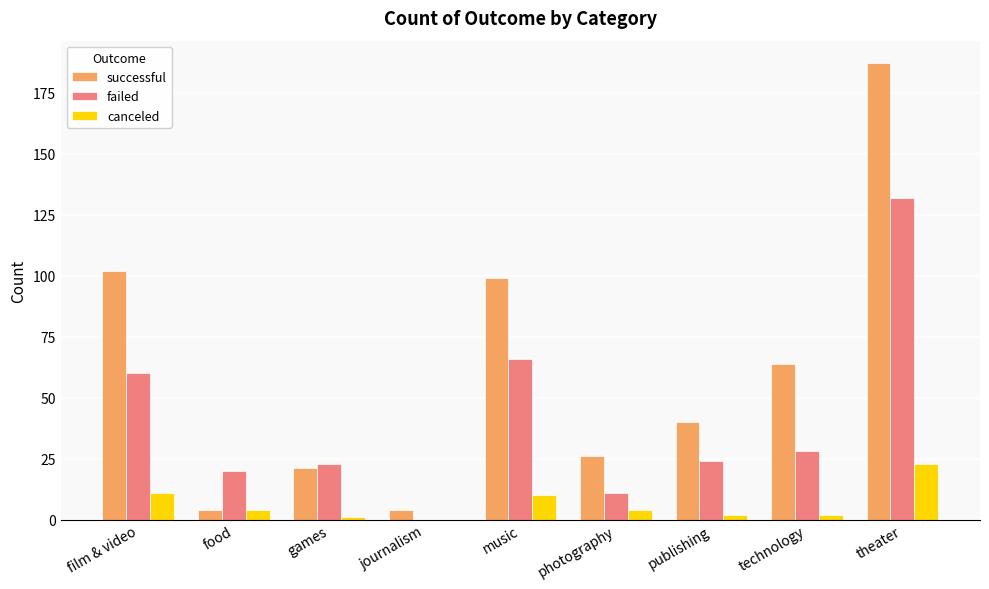

Read the canceled value at food.

4